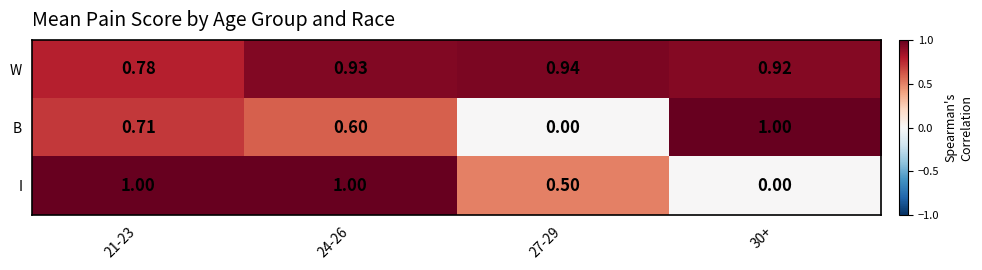

List the series in order of their overall mean, highest first.

W, I, B